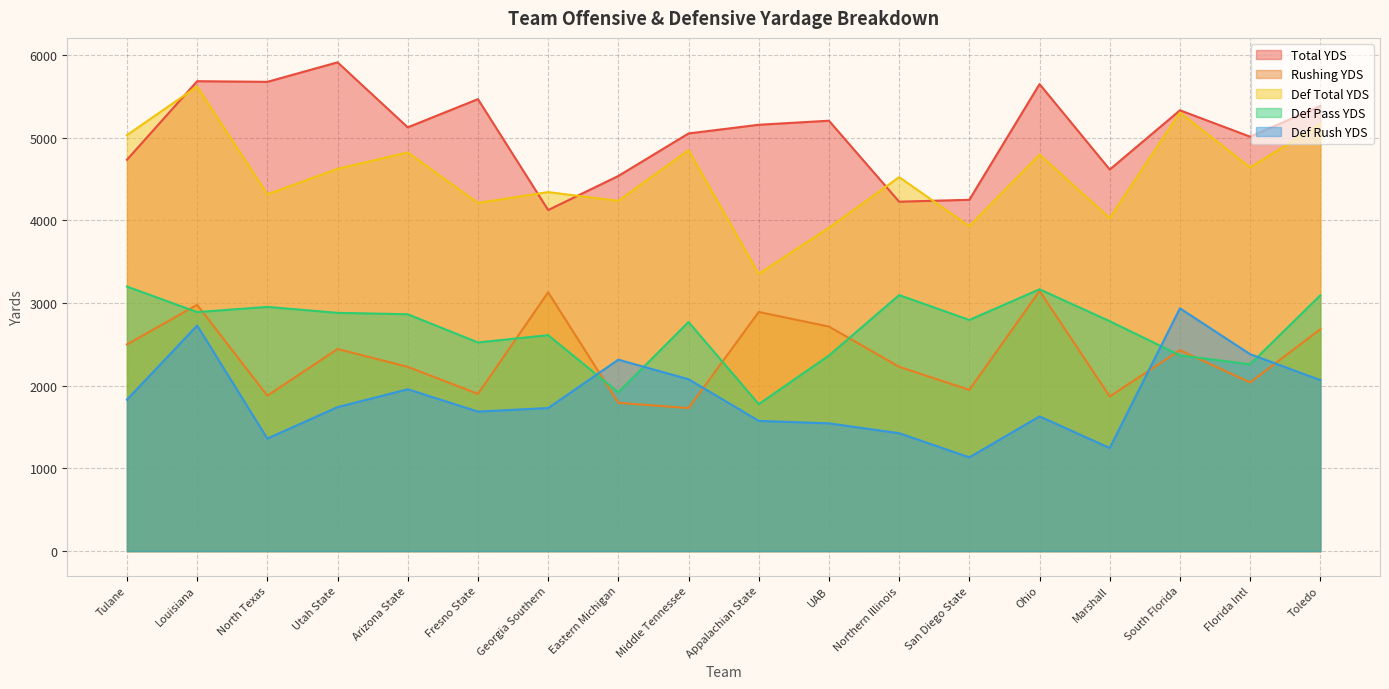

True or false: Def Pass YDS and Total YDS intersect in this chart.

False